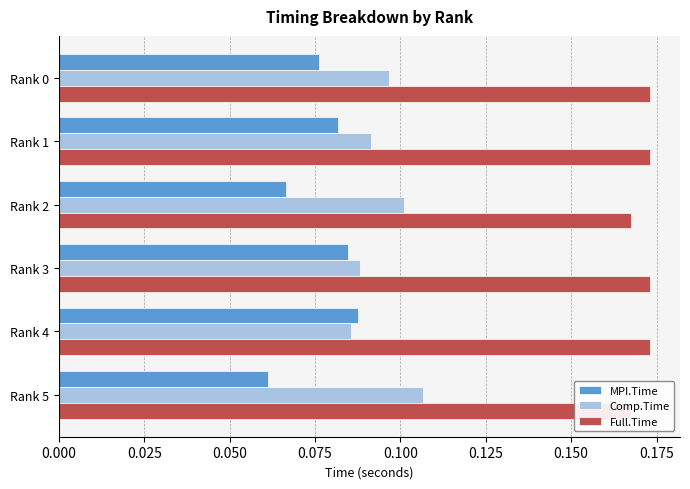

Which series has the largest total across all categories?

Full.Time